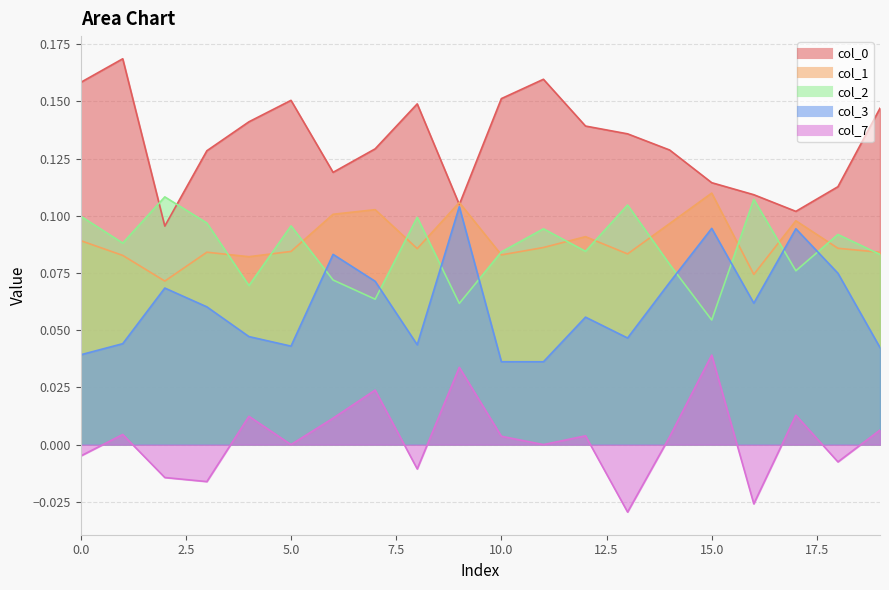

The 1 series shows 0.1 at 5. True or false?

True